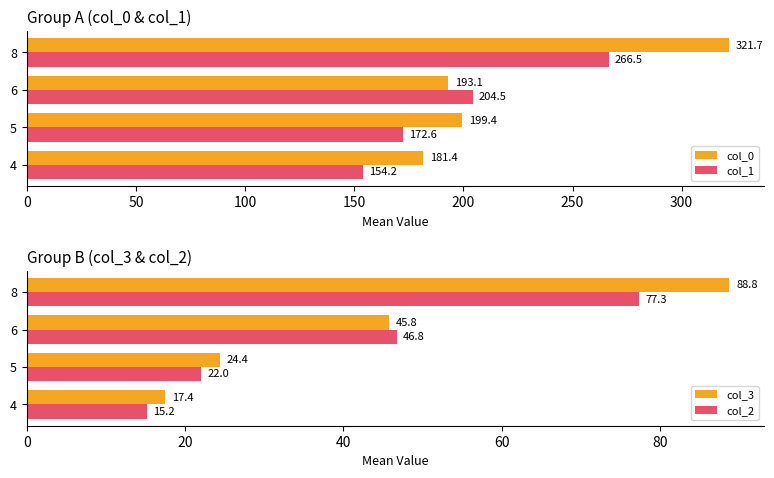

Reading left to right, transcribe all the data shown in this chart.

col_0: 181.4	199.4	193.1	321.7
col_1: 154.2	172.6	204.5	266.5
col_3: 17.4	24.4	45.8	88.8
col_2: 15.2	22.0	46.8	77.3